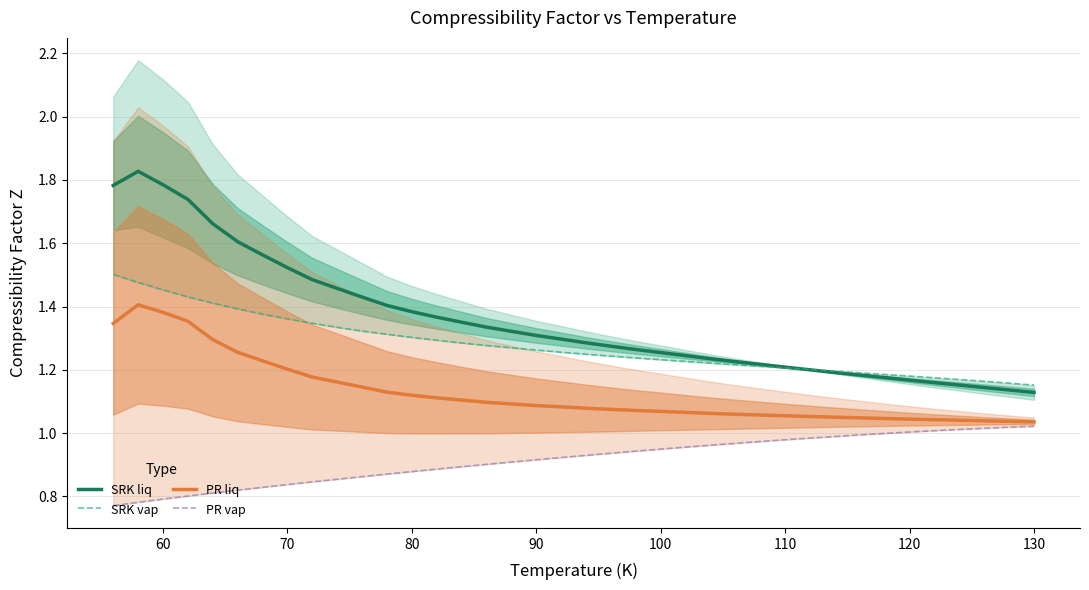

True or false: SRK liq and PR liq intersect in this chart.

False